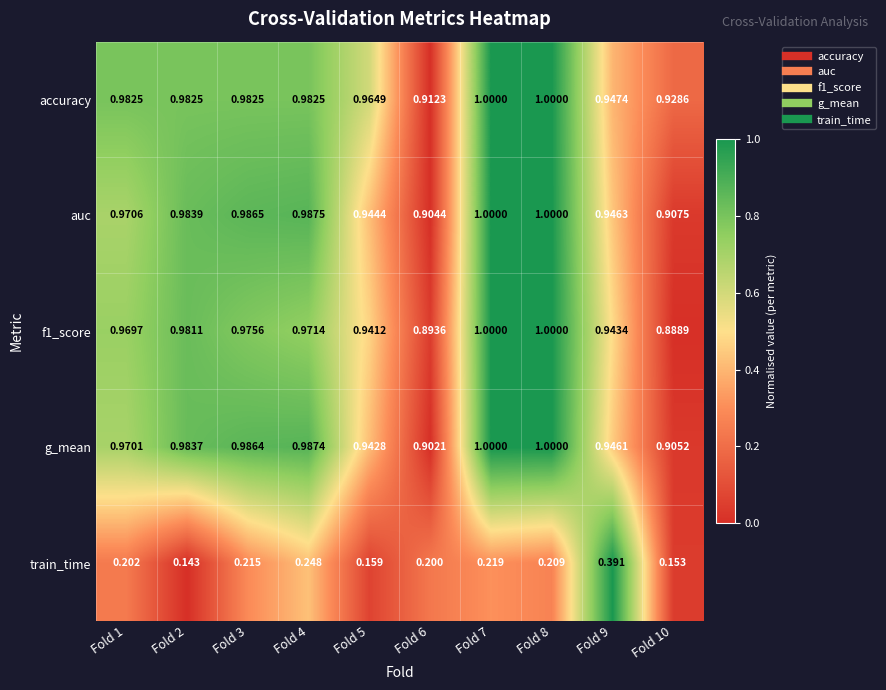

Which series has the widest spread of values?

train_time